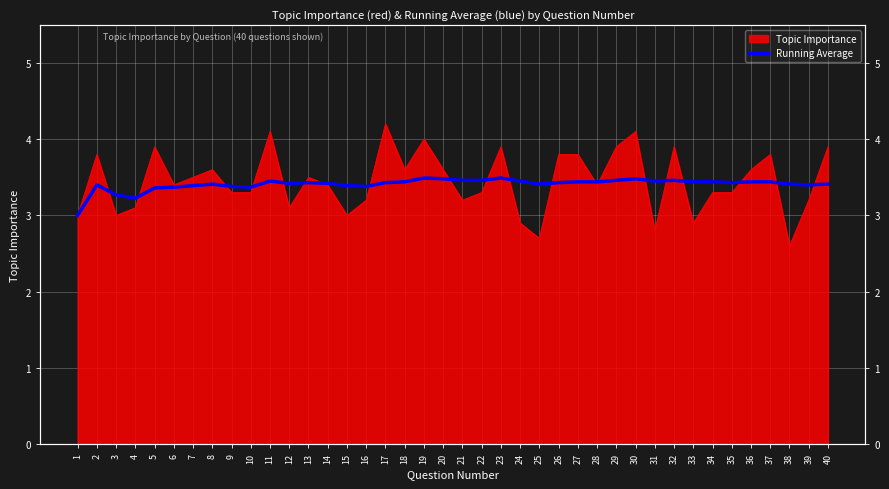

The chart shows a value of 2.2 at 17. True or false?

False